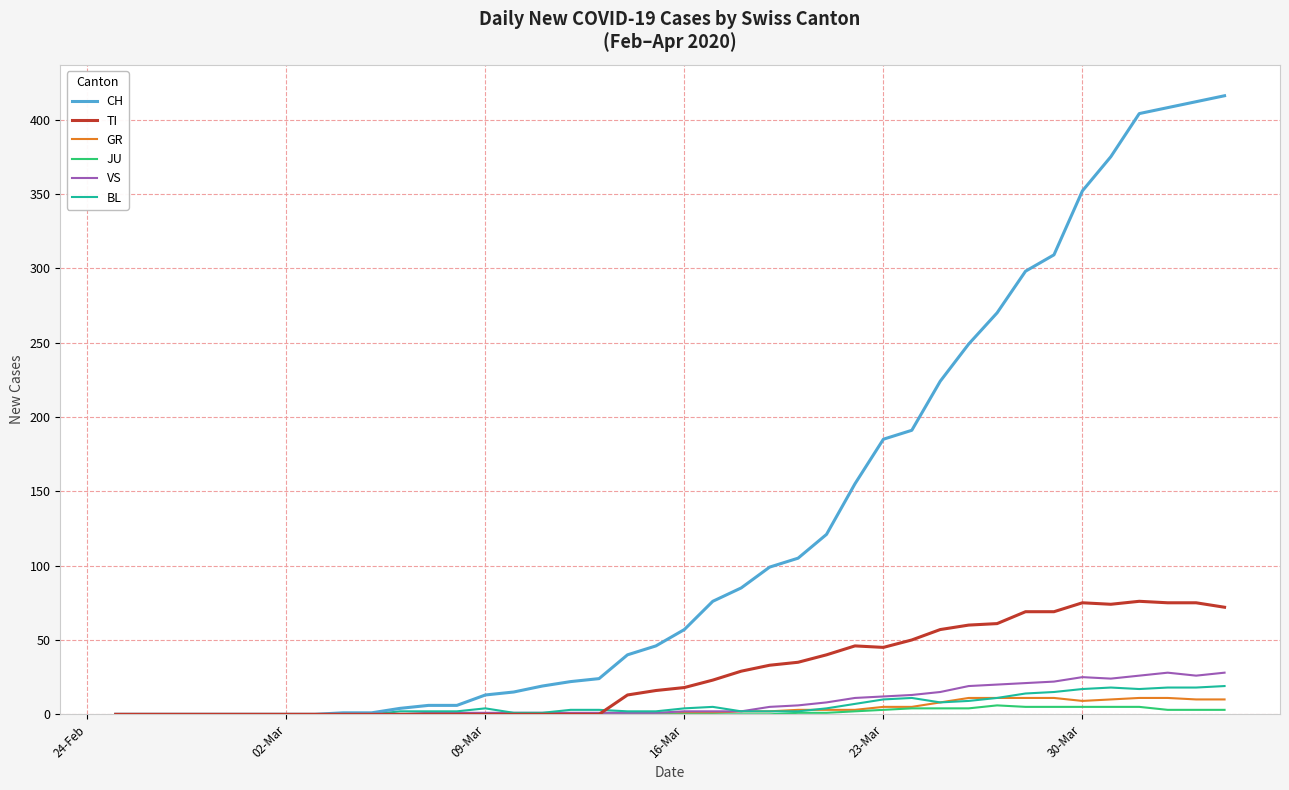

How many values in the CH series are below 57?

20